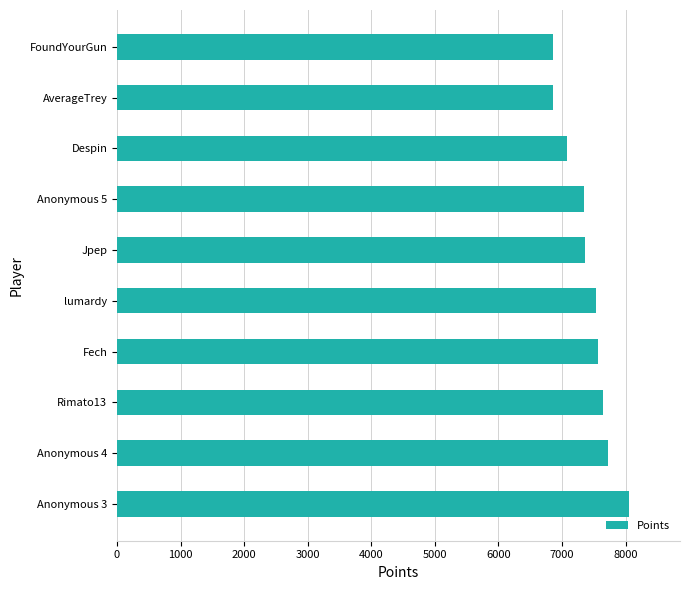

Between Rimato13 and FoundYourGun, which is larger?

Rimato13